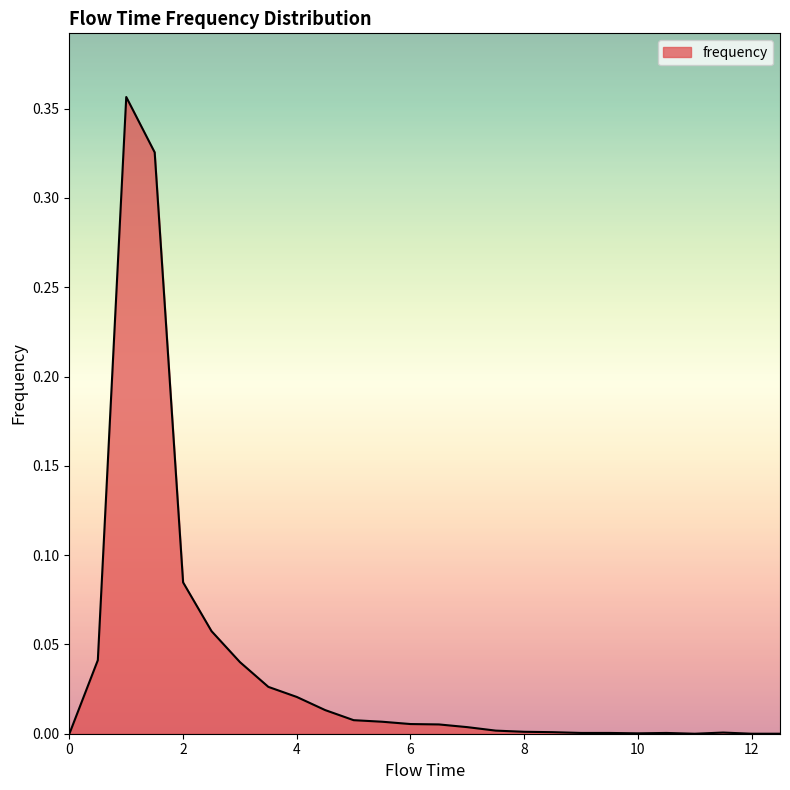

What is the maximum value shown in the chart?

0.4